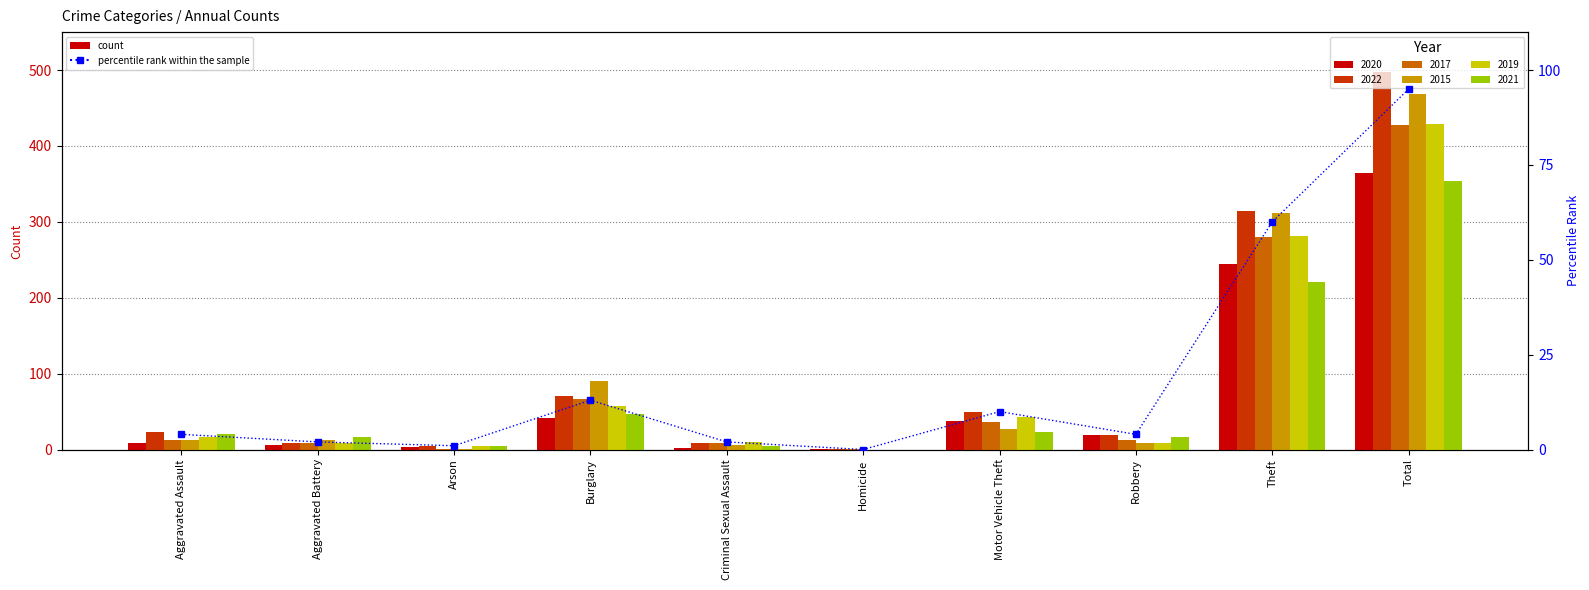

The chart shows a value of 2 at Criminal Sexual Assault. True or false?

True